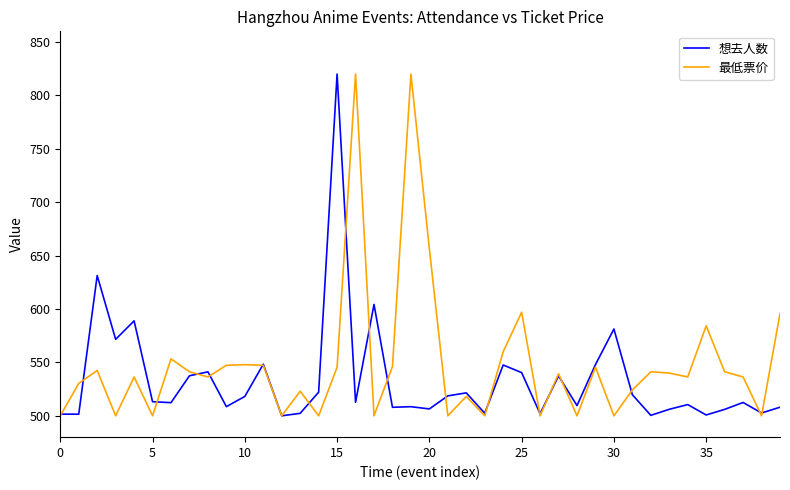

Which series has the largest total across all categories?

最低票价